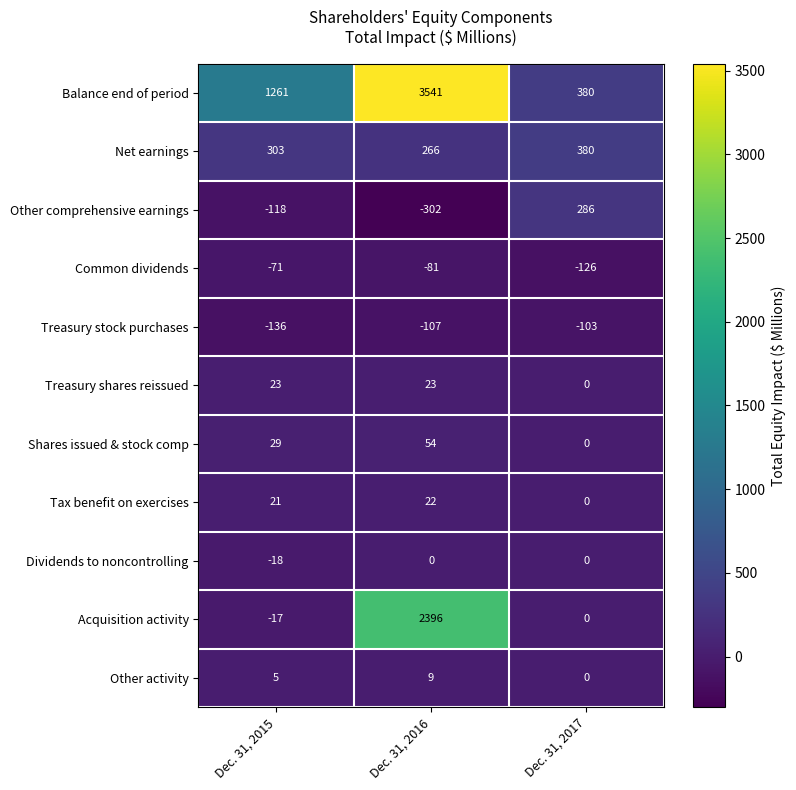

What is the sum of the Dividends to noncontrolling values at Dec. 31, 2015 and Dec. 31, 2017?

-18